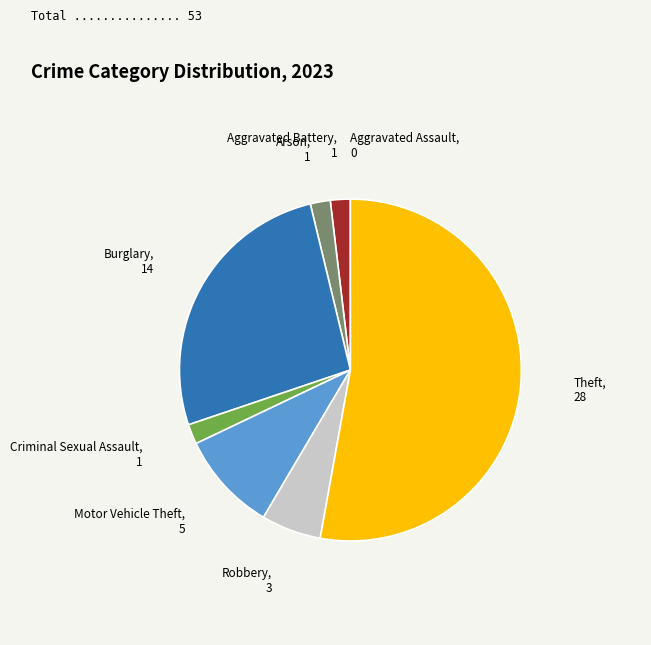

Which slice is the largest?

Theft